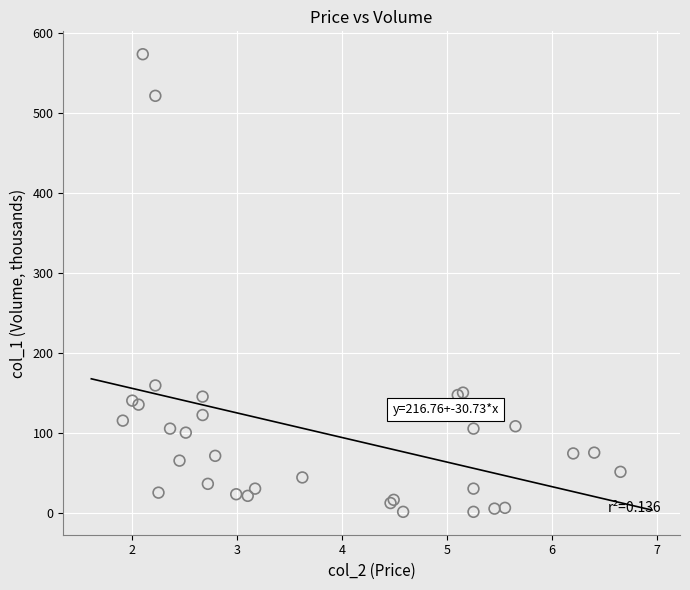

What Y value in the scatter plot is closest to 287?

159